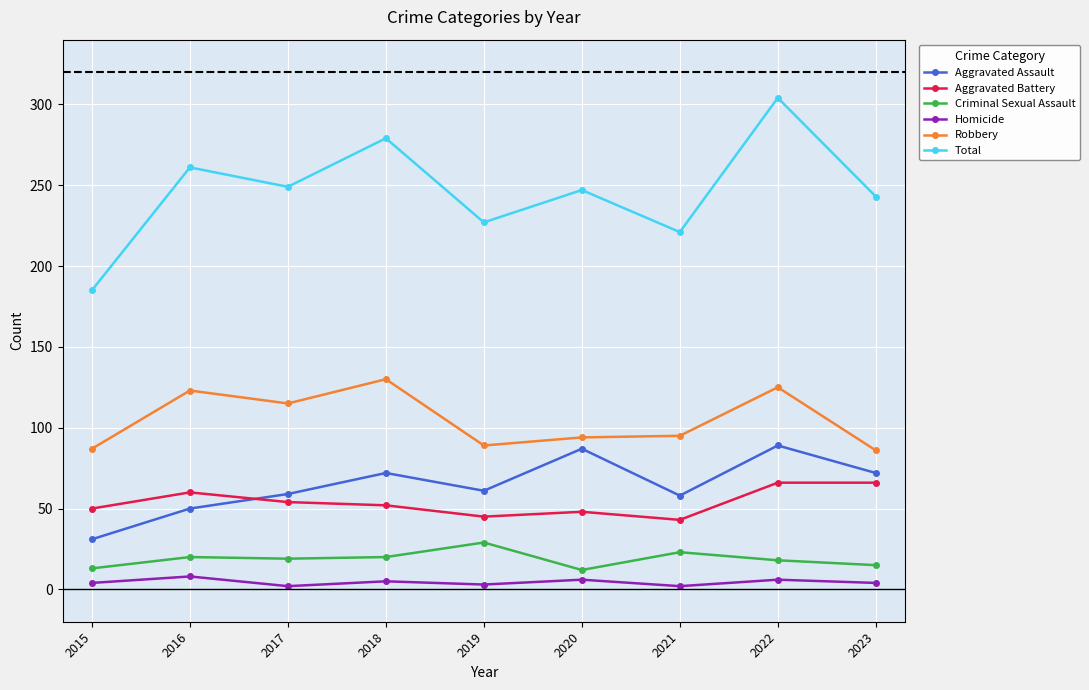

What is the sum of the Aggravated Assault values at 2023 and 2018?

144